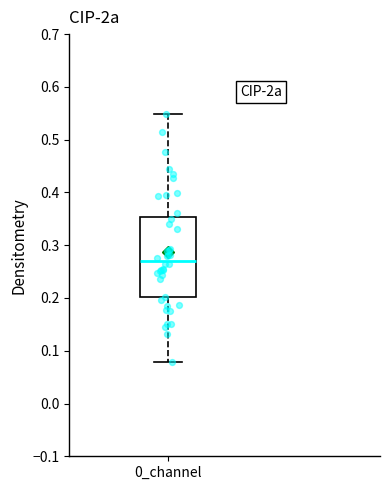

Where does the median line of the box for 0_channel sit on the y-axis? The values are not printed on the chart, so give them approximately, as read against the axis.

0.27